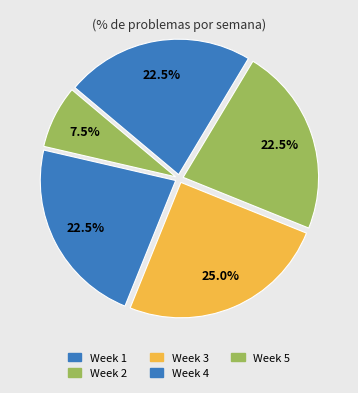

To the nearest percent, what portion does Week 2 represent?

22%